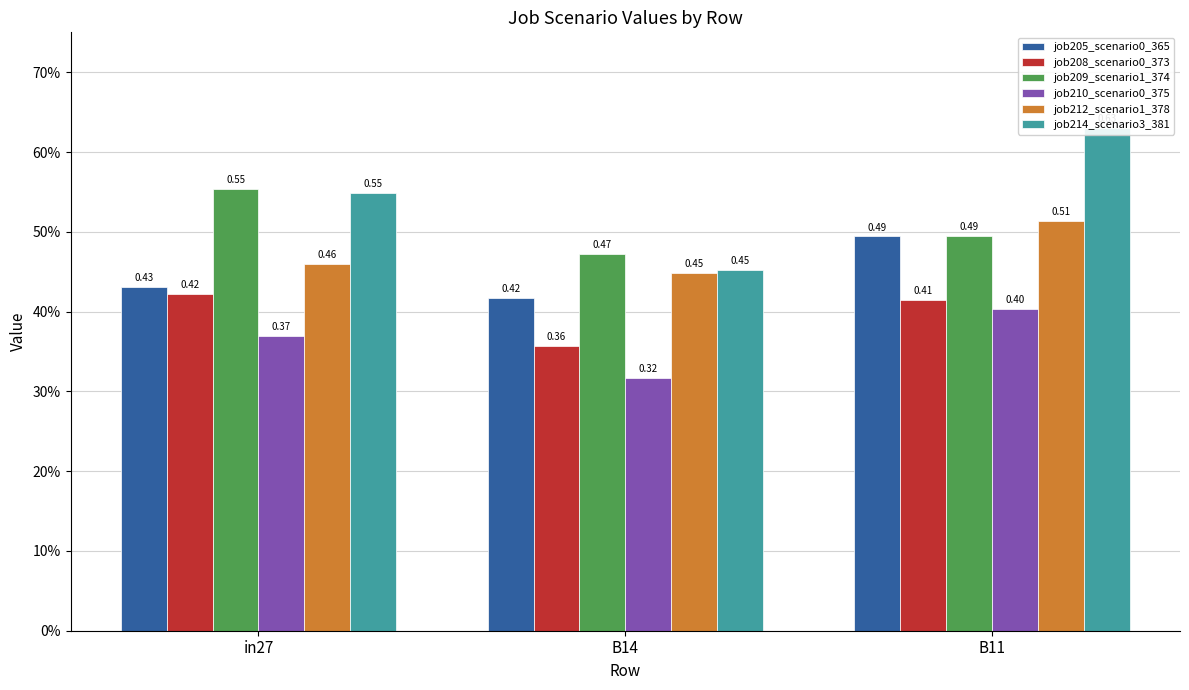

What is the average value of the job208_scenario0_373 series?

0.4